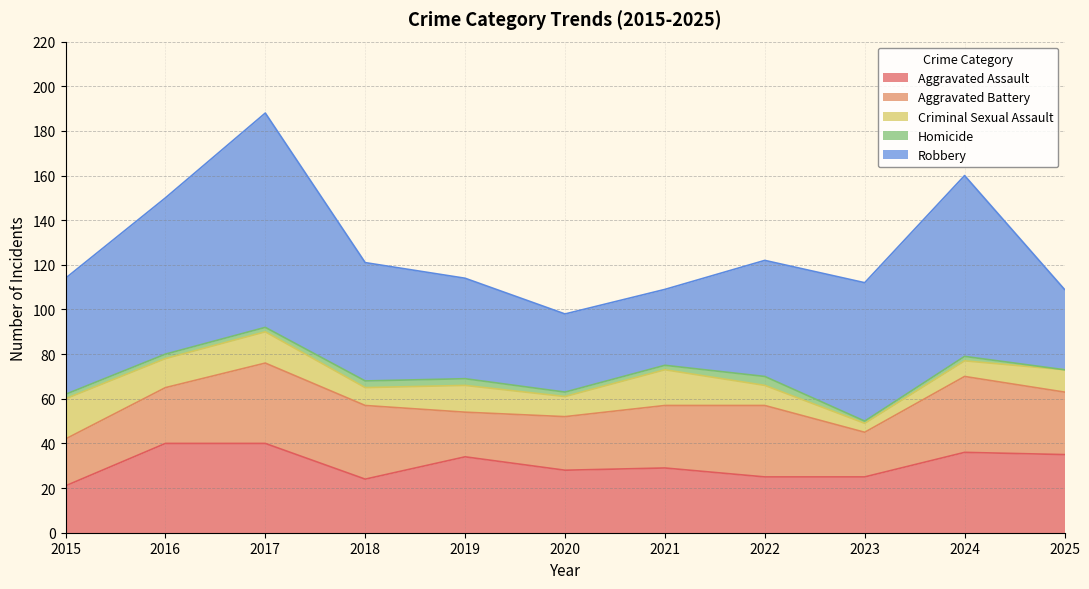

Rank the series by their maximum value, from highest to lowest.

Robbery, Aggravated Assault, Aggravated Battery, Criminal Sexual Assault, Homicide